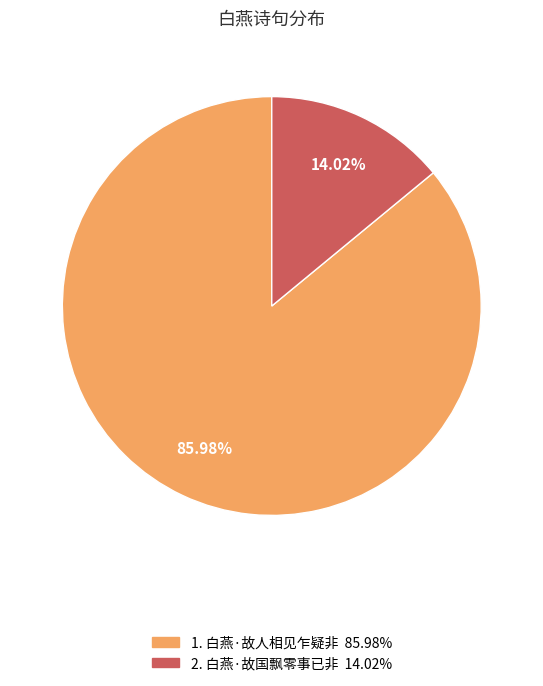

Does any single category account for the majority?

Yes